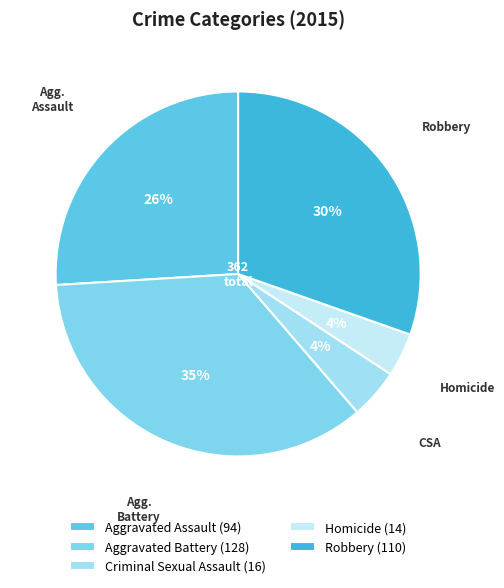

Rank the categories by value from highest to lowest.

Aggravated Battery, Robbery, Aggravated Assault, Criminal Sexual Assault, Homicide